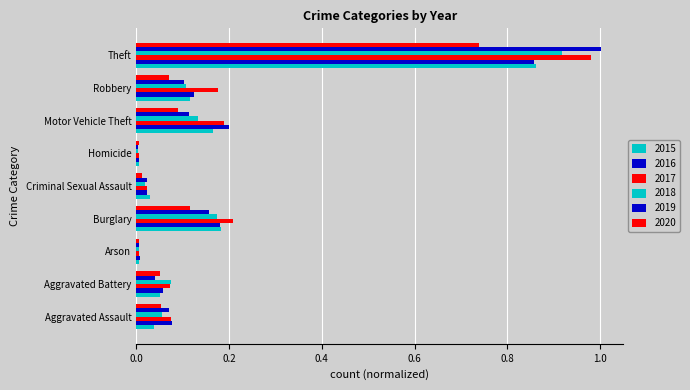

How many distinct data groups are displayed?

6